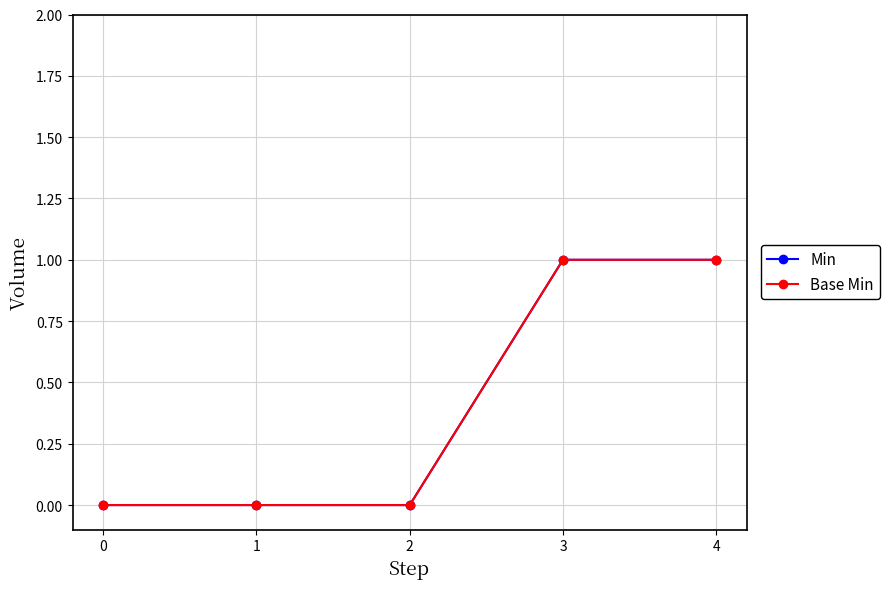

List the series in order of their peak value, lowest first.

Min, Base Min